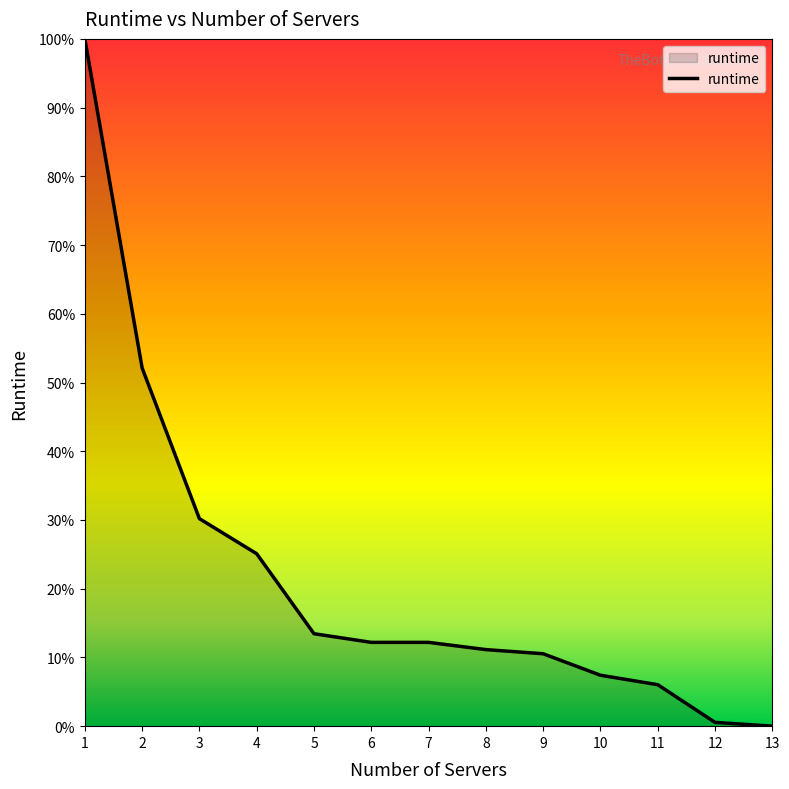

List the labels in order of value, largest first.

1, 2, 3, 4, 5, 6, 7, 8, 9, 10, 11, 12, 13